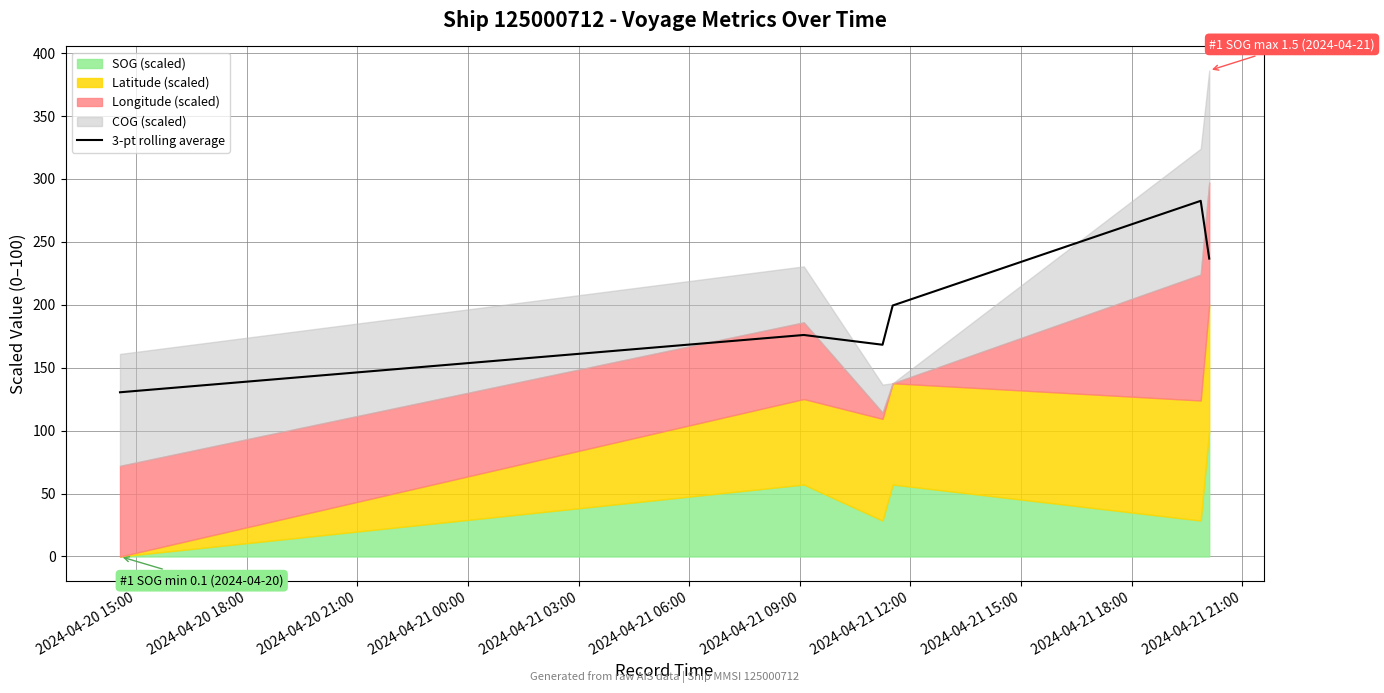

What is the minimum value shown in the chart?

130.4